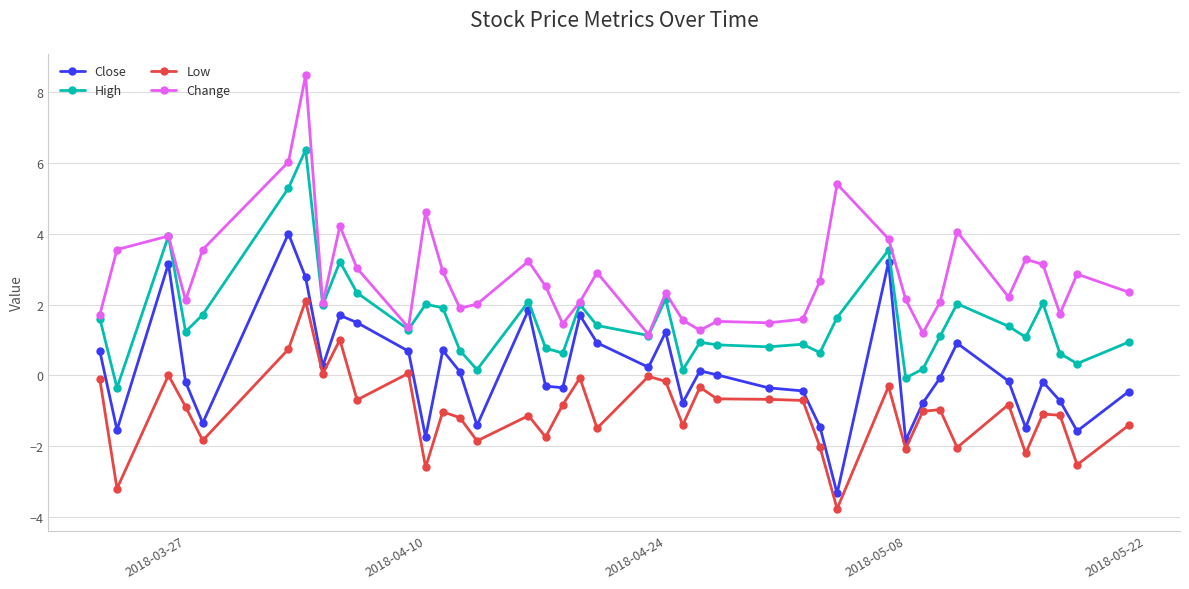

How many data points does each series have?

40